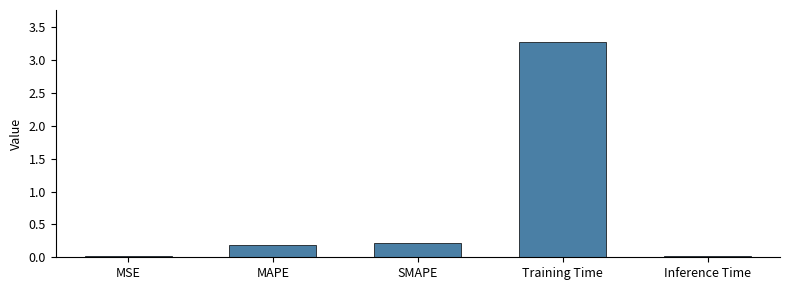

Which has a higher value, MSE or MAPE?

MAPE